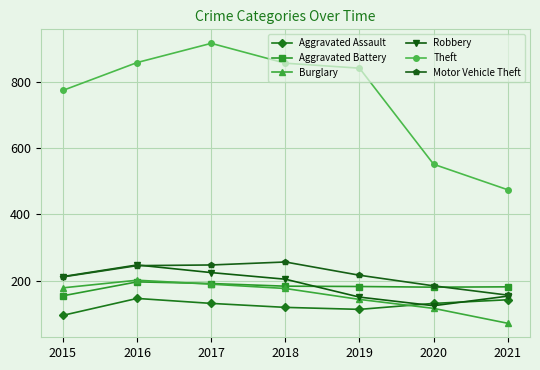

At which label does Robbery first exceed 204?

2015